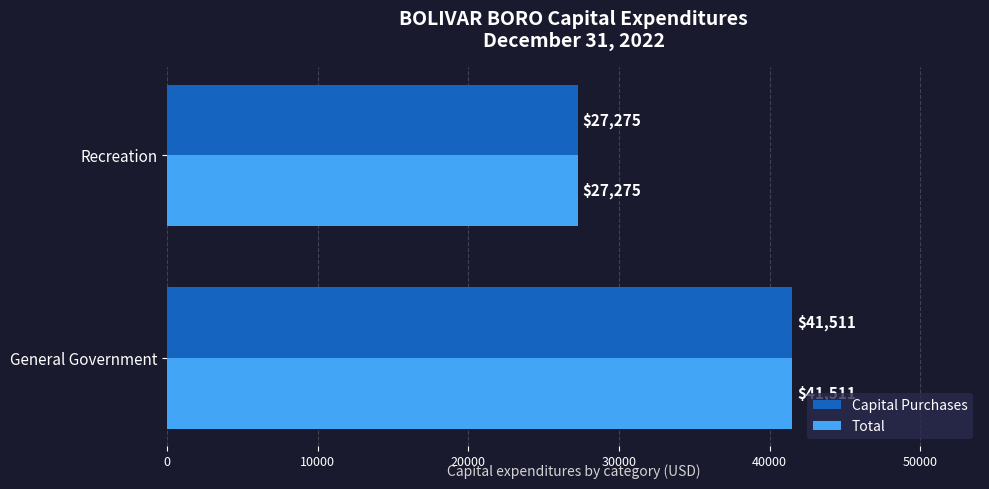

What is the minimum value for Total?

27275